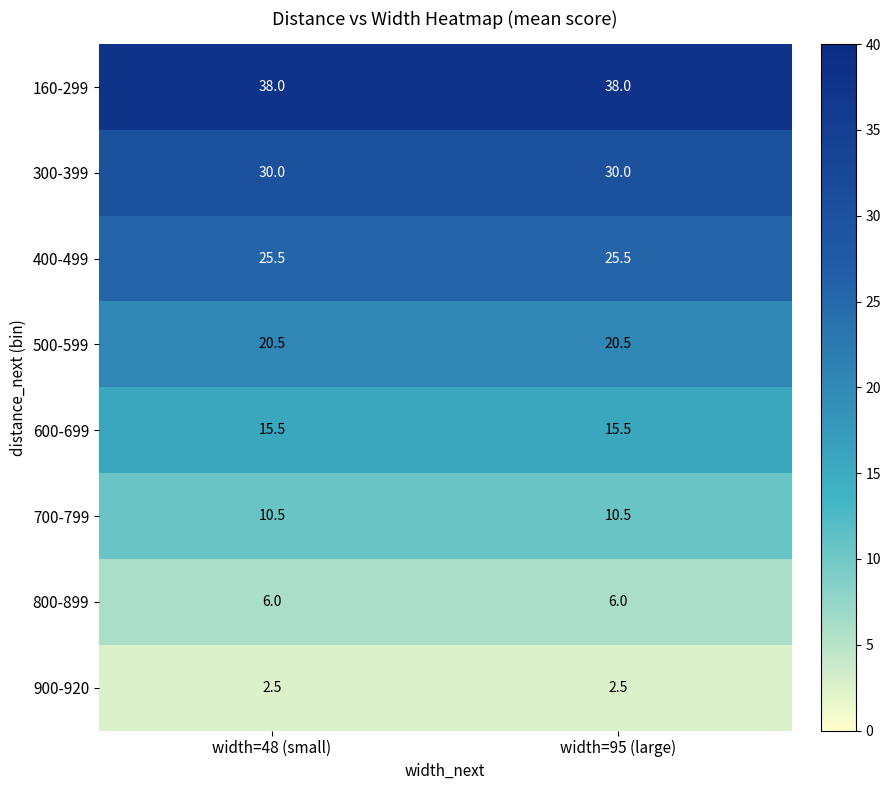

What is the greatest value displayed?

38.0